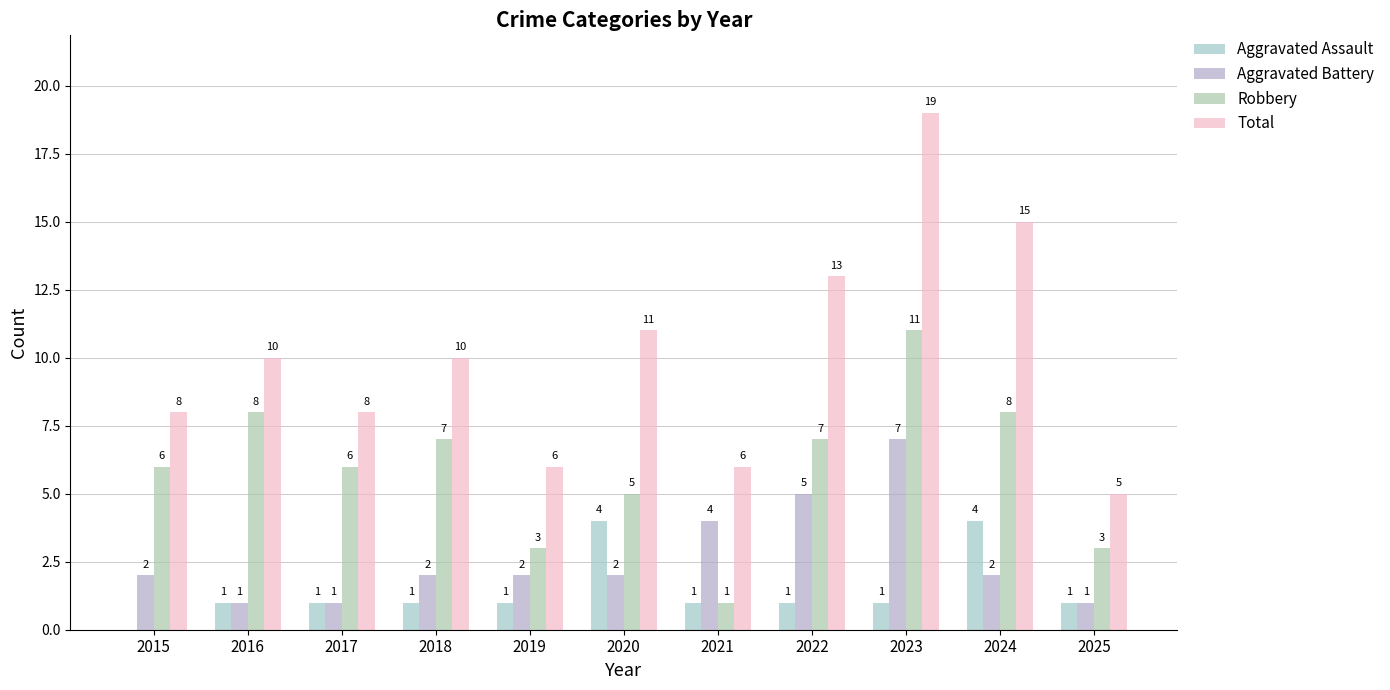

Between 2020 and 2015, which is larger?

2020